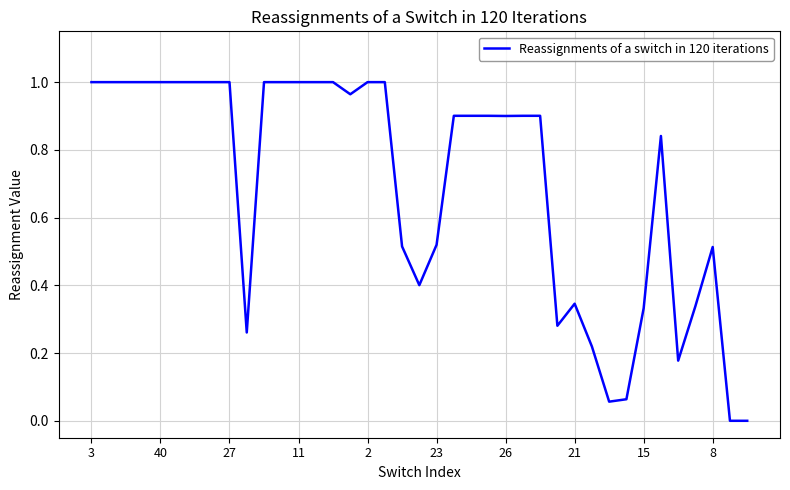

Does the chart have visible grid lines?

Yes